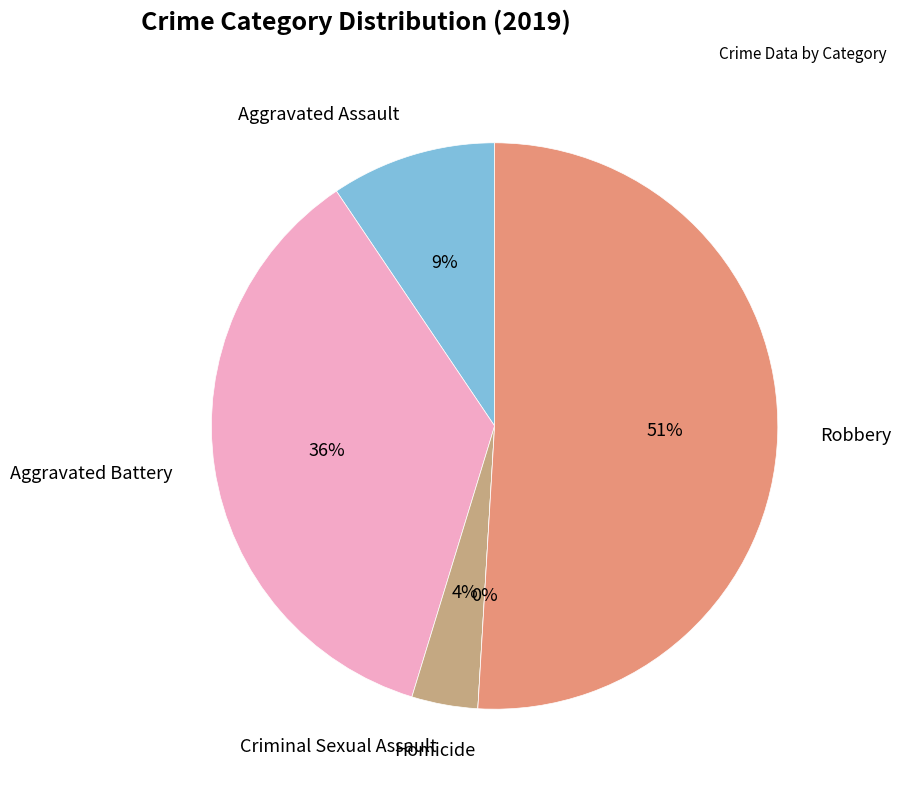

What is the majority slice?

Robbery